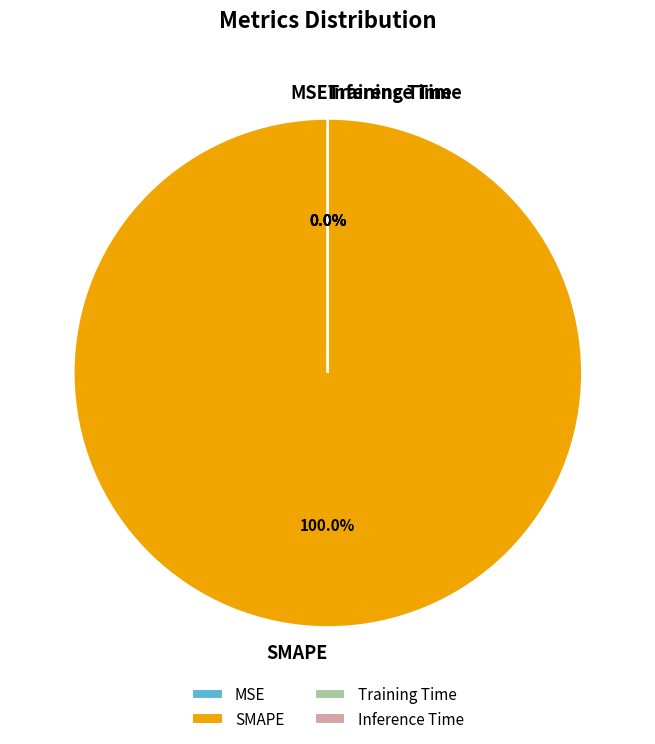

Which slice is the largest?

SMAPE